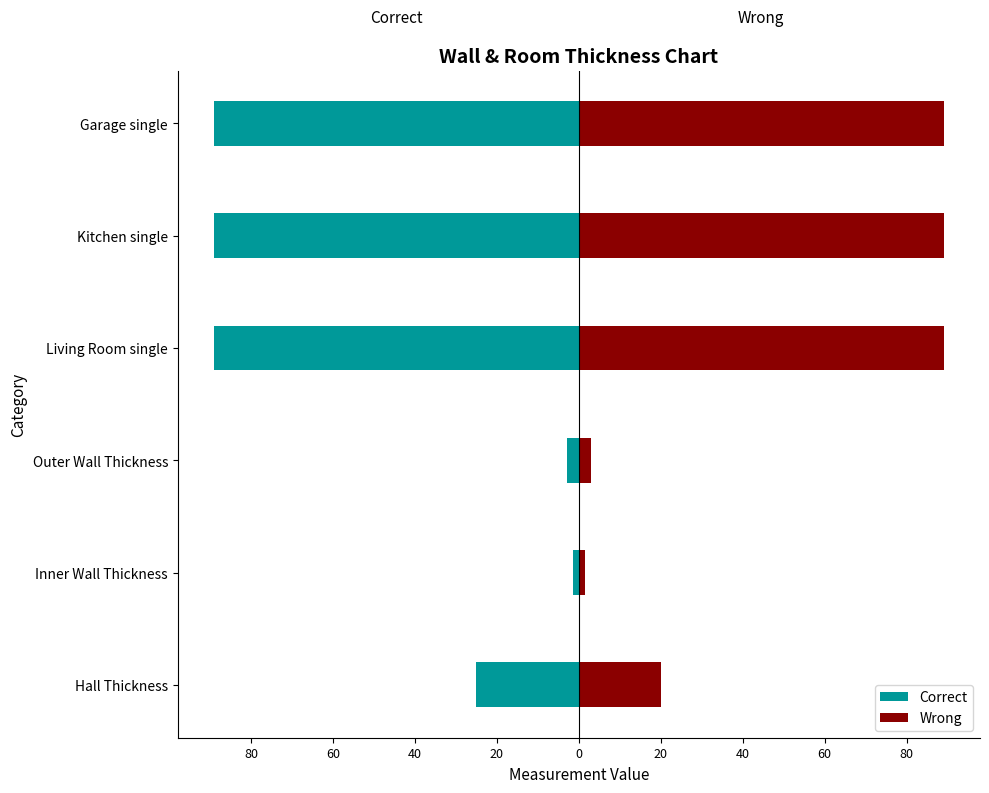

Is the value of Correct at Hall Thickness greater than the value of Wrong at Kitchen single?

No